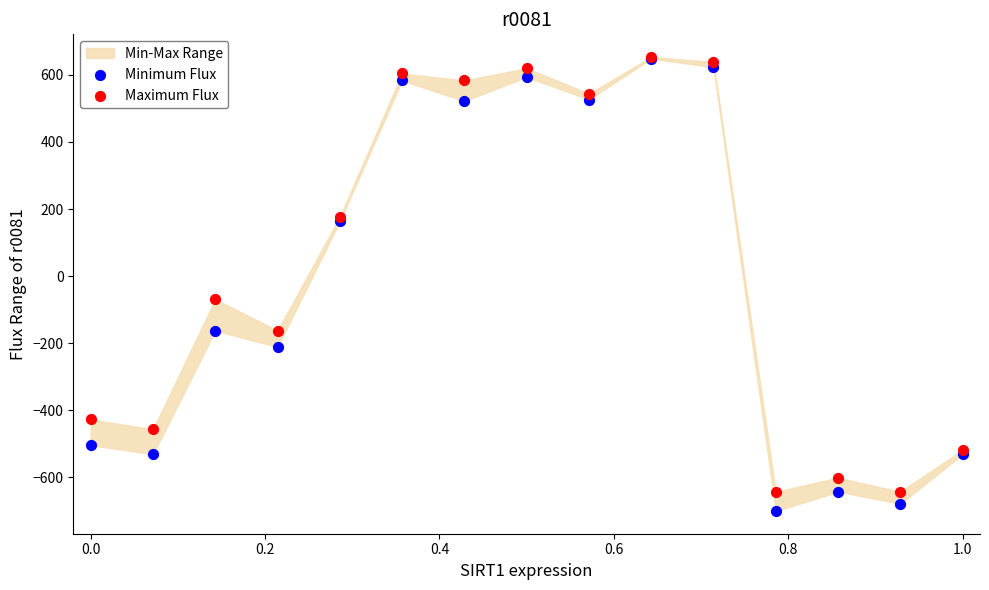

Which series reaches the minimum Y coordinate?

Minimum Flux